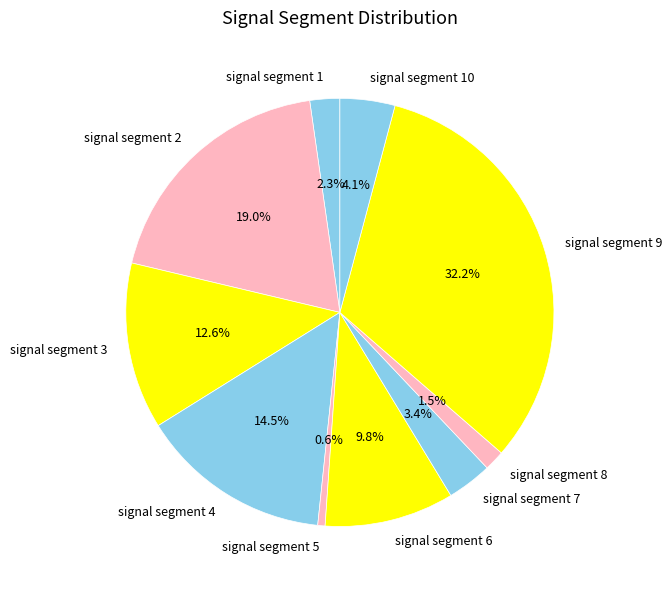

Which has a higher value, signal segment 2 or signal segment 9?

signal segment 9